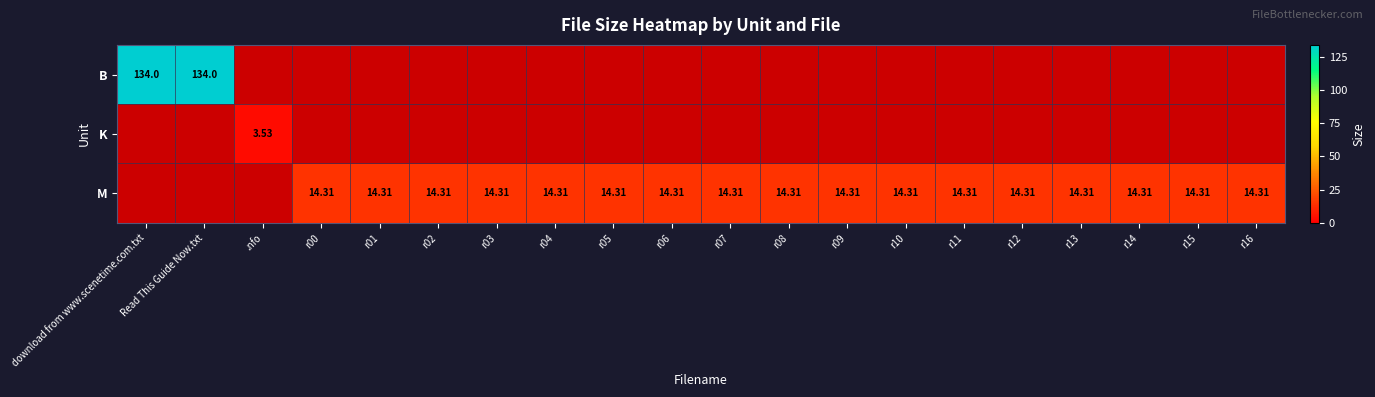

Which series has the widest spread of values?

B